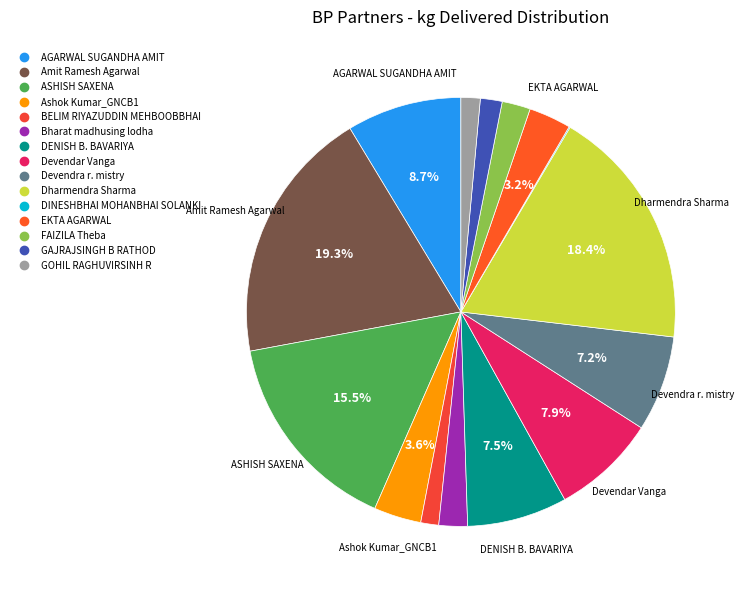

How many segments does this pie chart have?

15